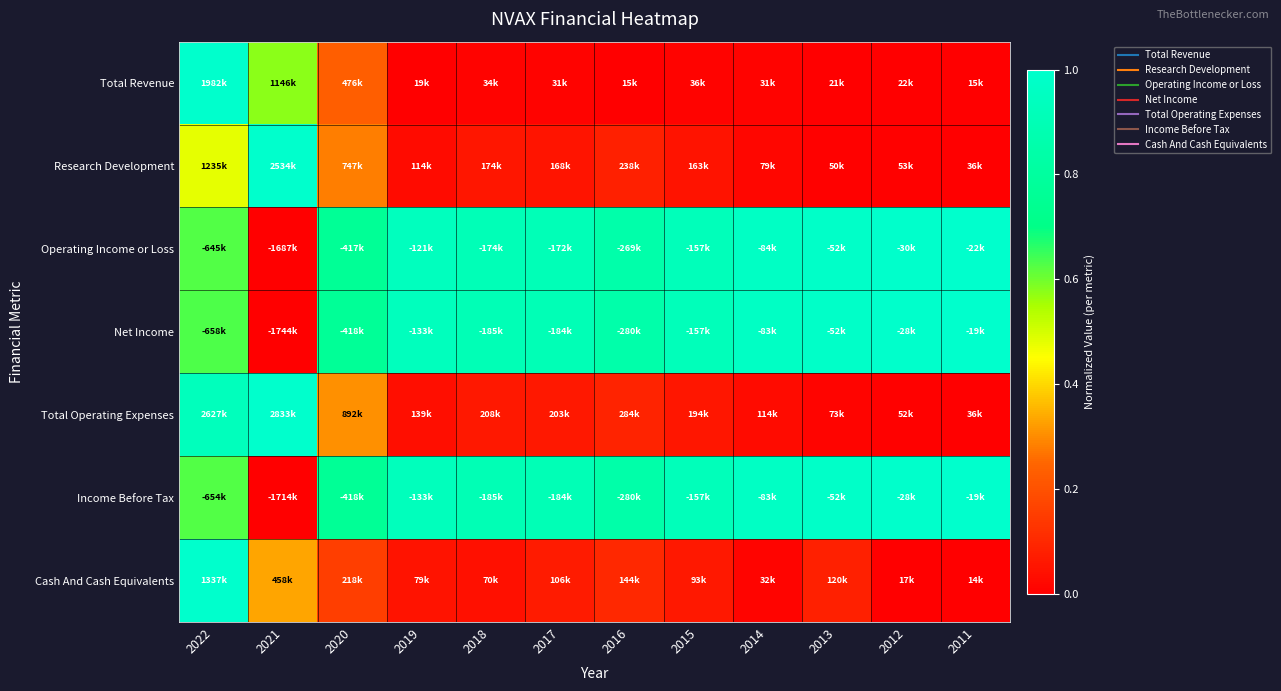

At which category does the chart reach its minimum across all series?

2011